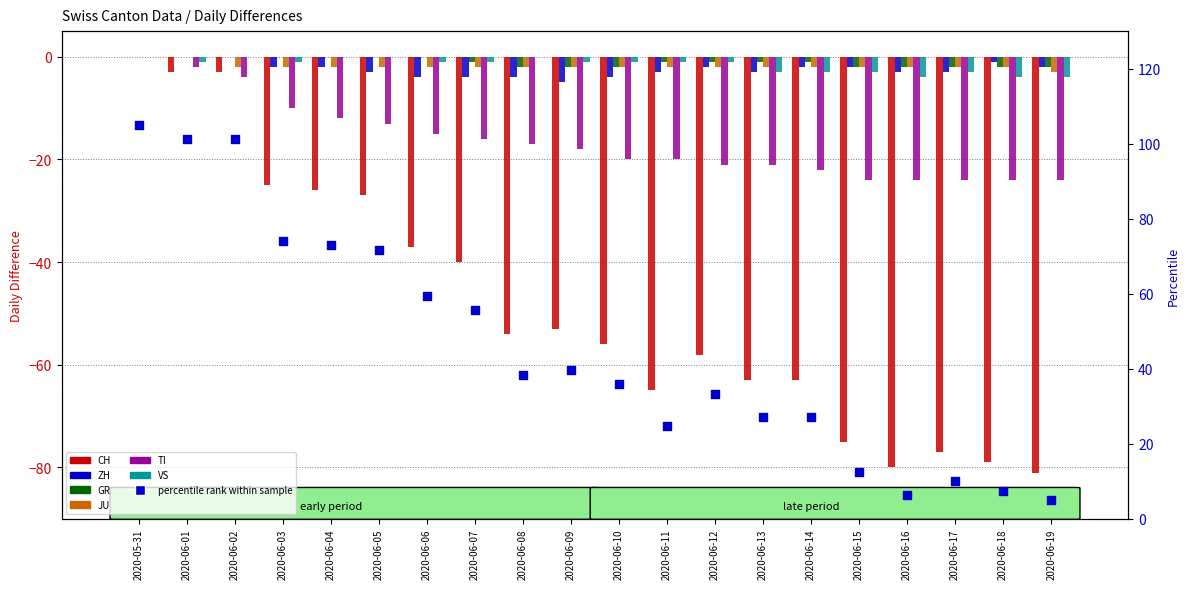

At how many categories does at least one series exceed -69?

20